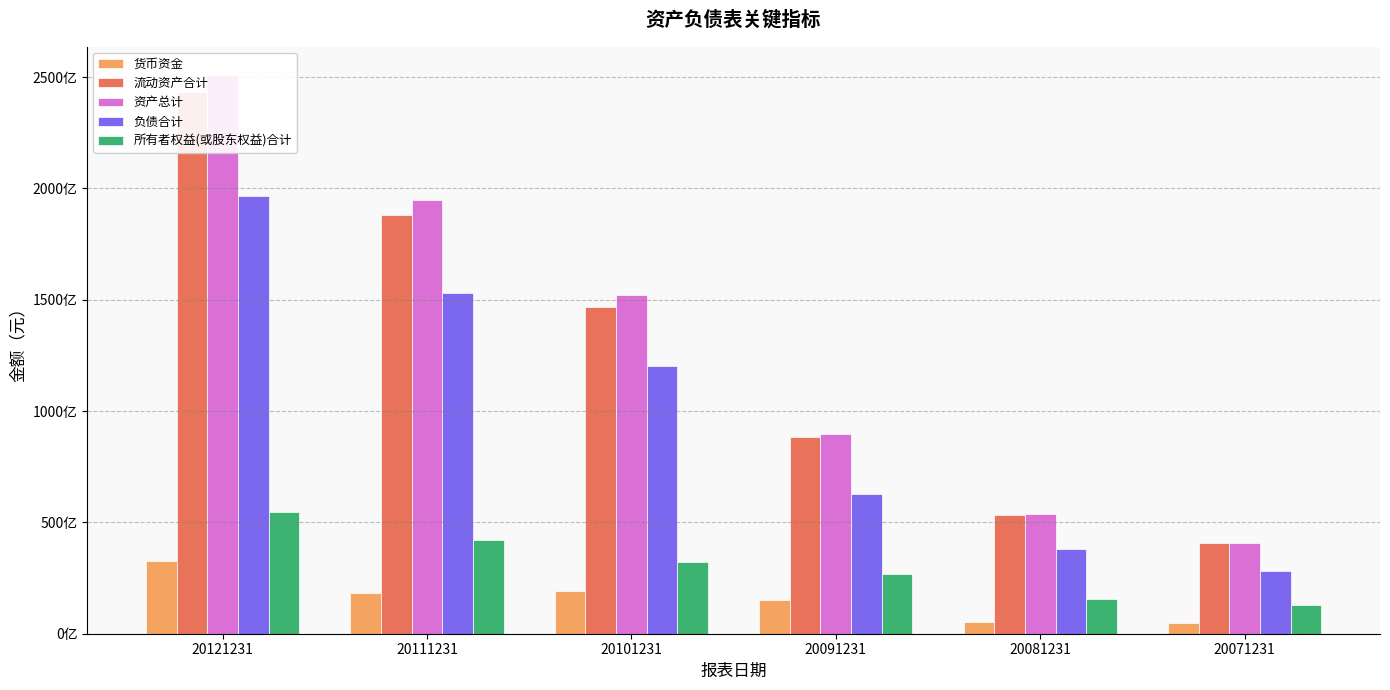

What is the value of the 货币资金 bar at the 2nd from the left?

18152599552